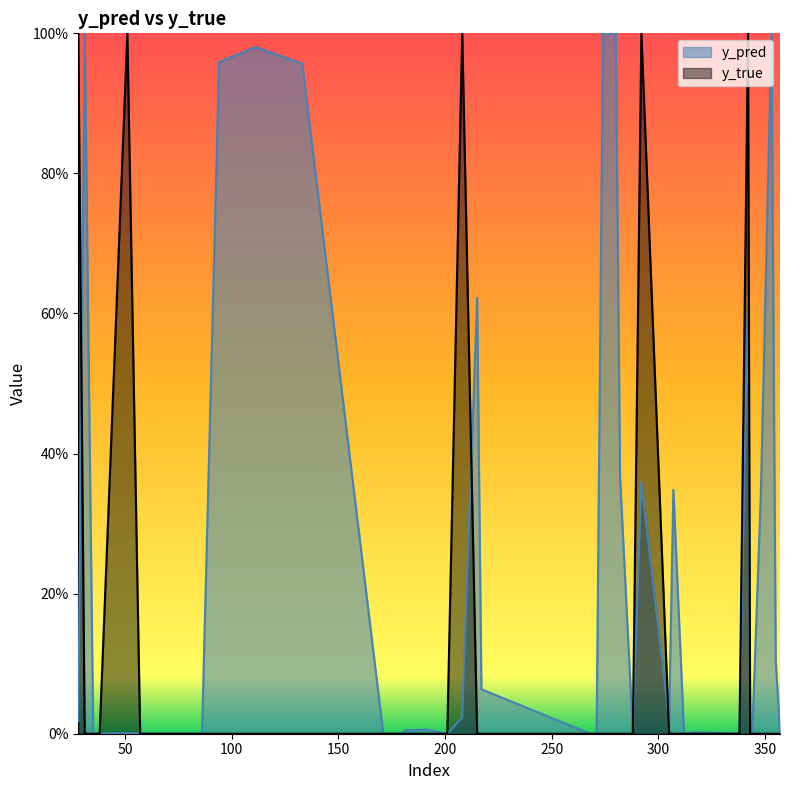

What is the difference between the second highest and second lowest values in the y_pred series?

1.0